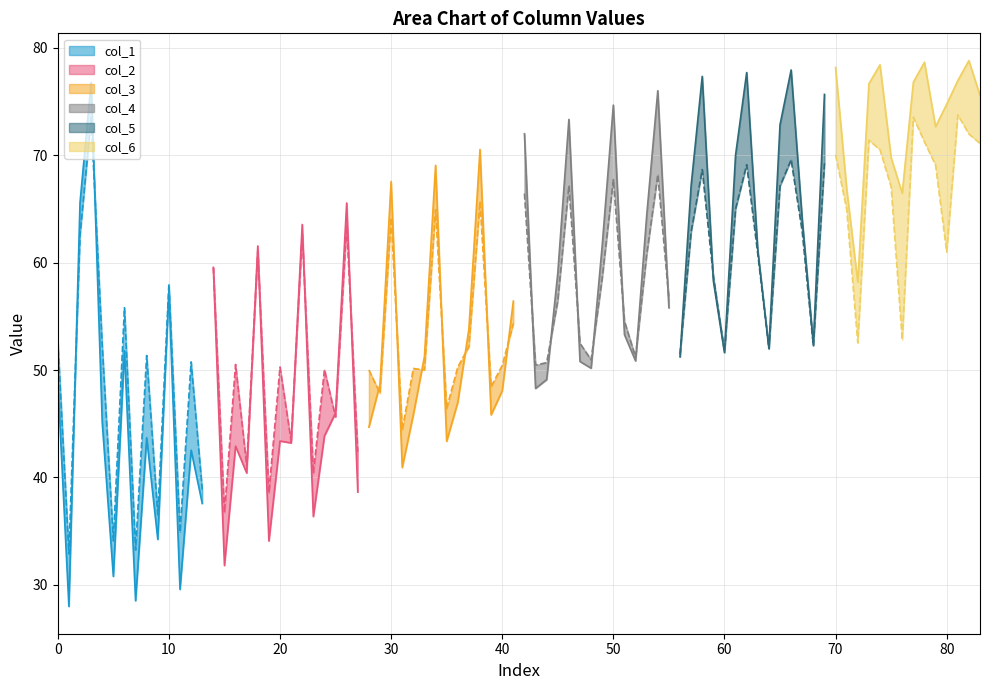

The col_5 series shows 50.6 at 7. True or false?

False